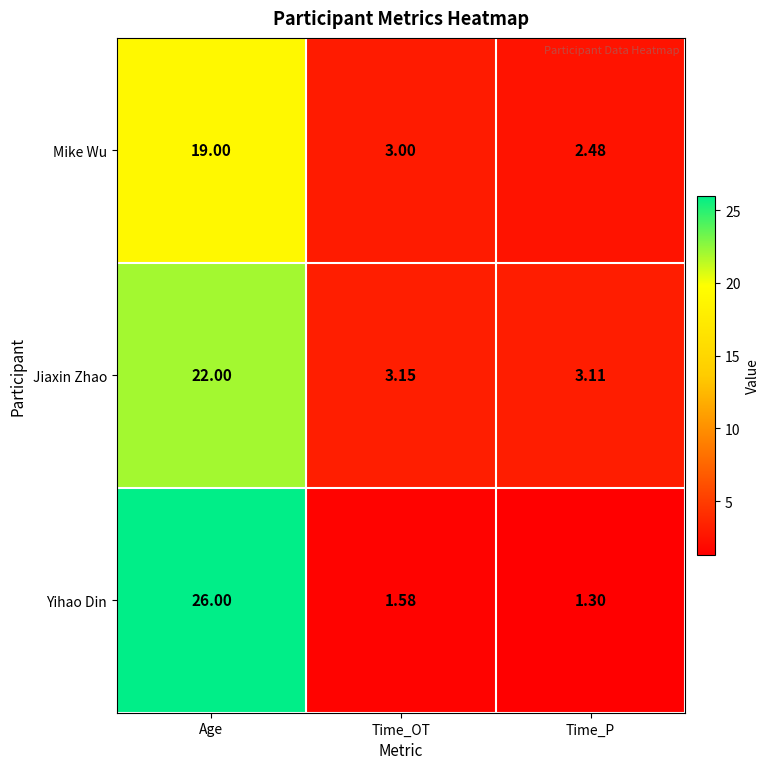

Which category has the lowest value in the Jiaxin Zhao series?

Time_P